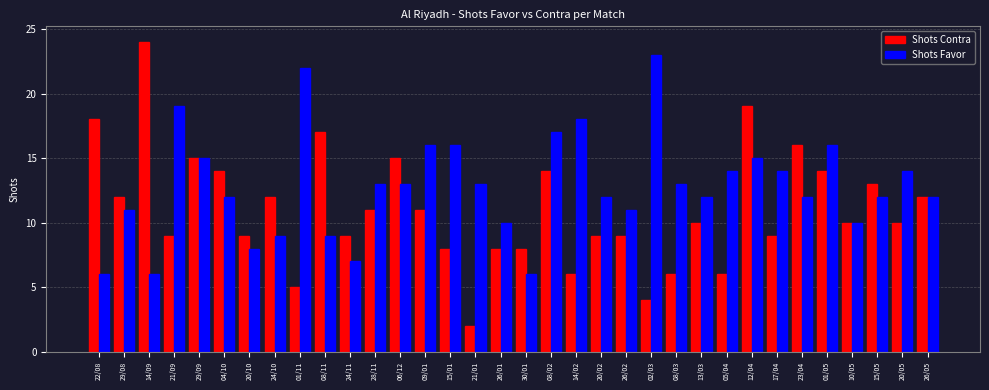

At which label does Shots Favor first exceed 13?

21/09